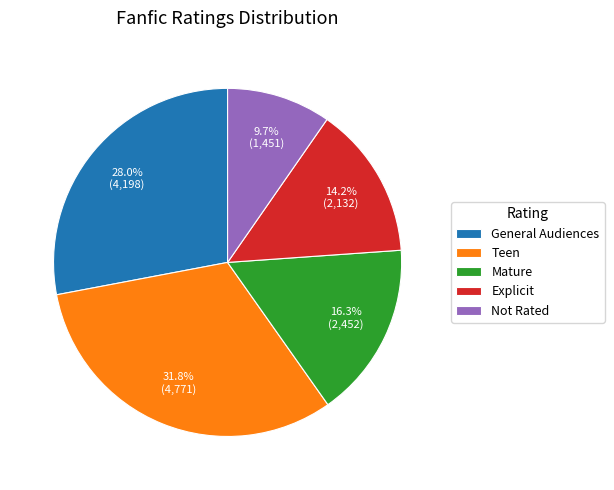

Does General Audiences represent more than half of the total?

No